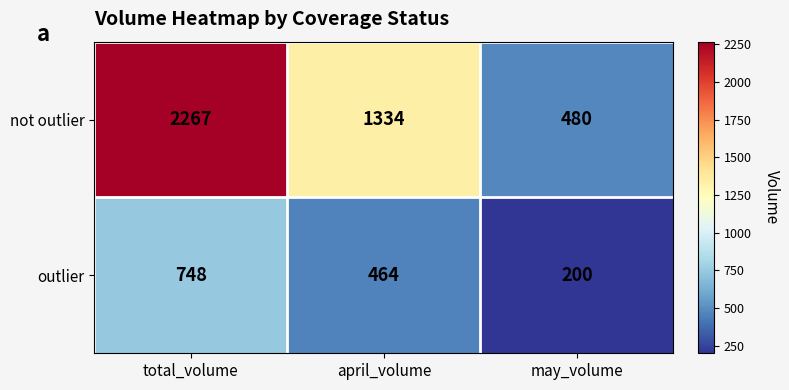

Which series has the largest range (max minus min)?

not outlier